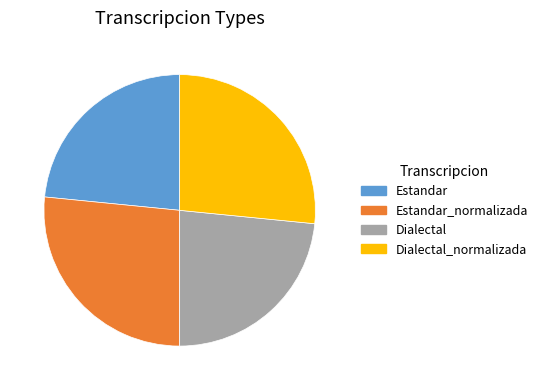

Which has a higher value, Dialectal_normalizada or Dialectal?

Dialectal_normalizada